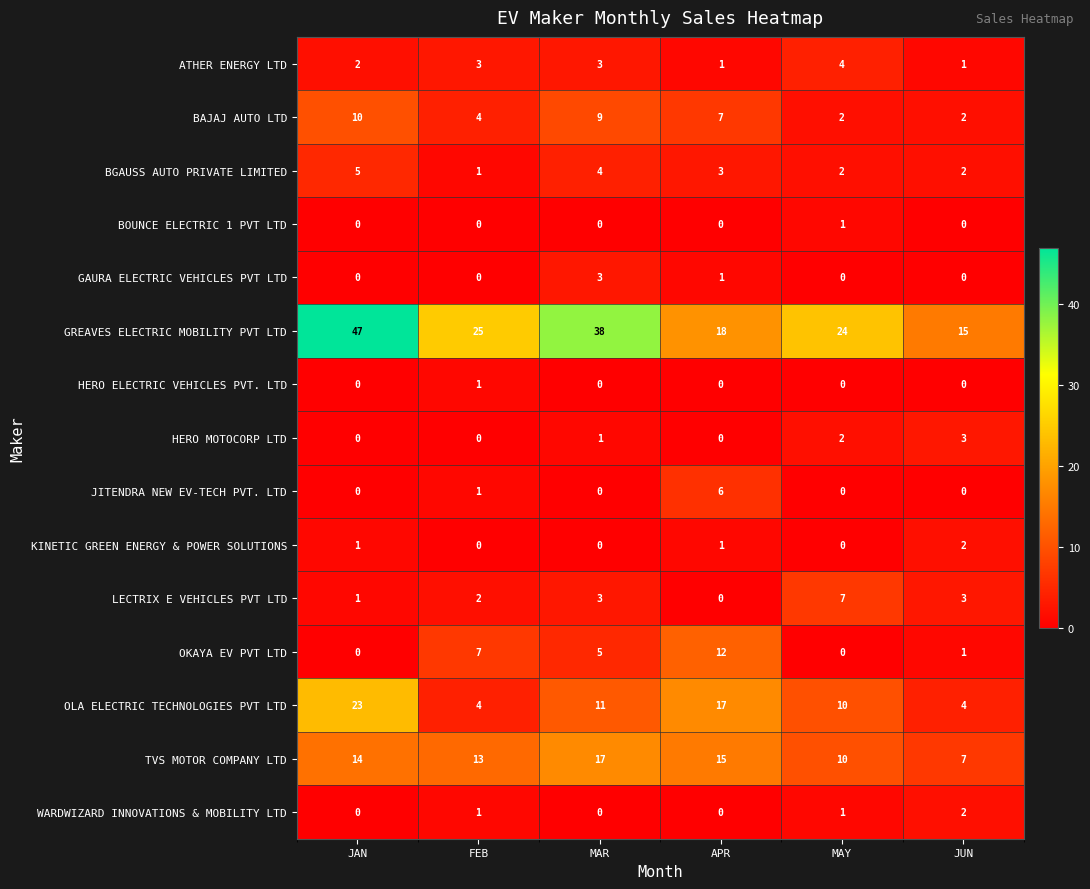

What is the spread (max minus min) of values at MAY?

24